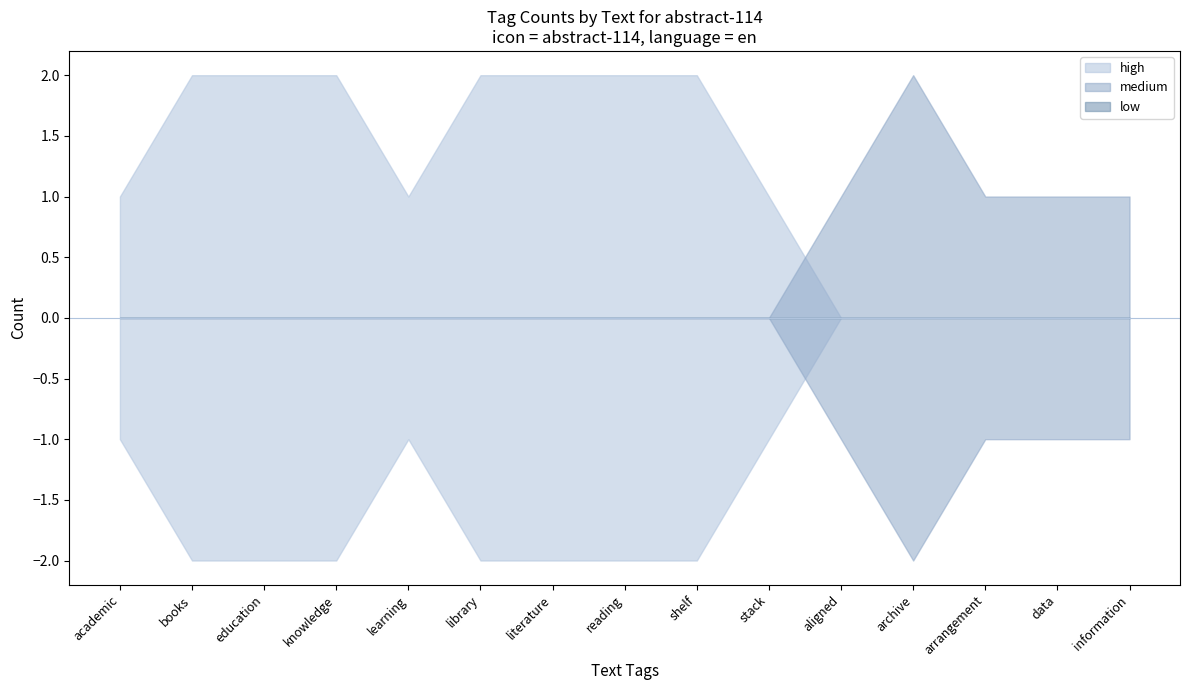

What is the maximum value shown in the chart?

2